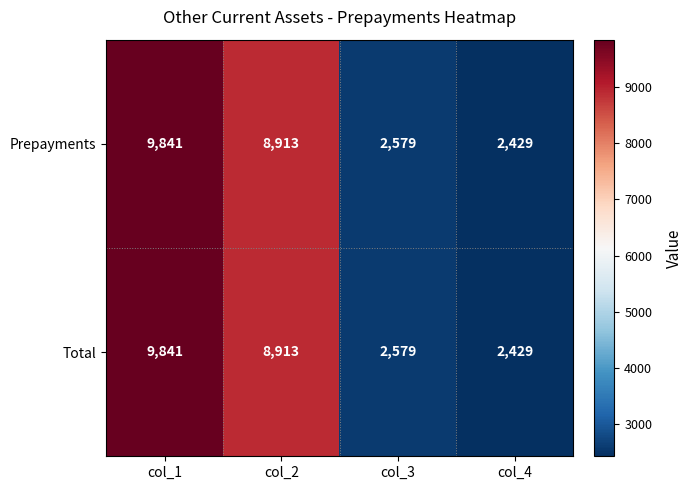

List the labels in order of Total value, smallest first.

col_4, col_3, col_2, col_1